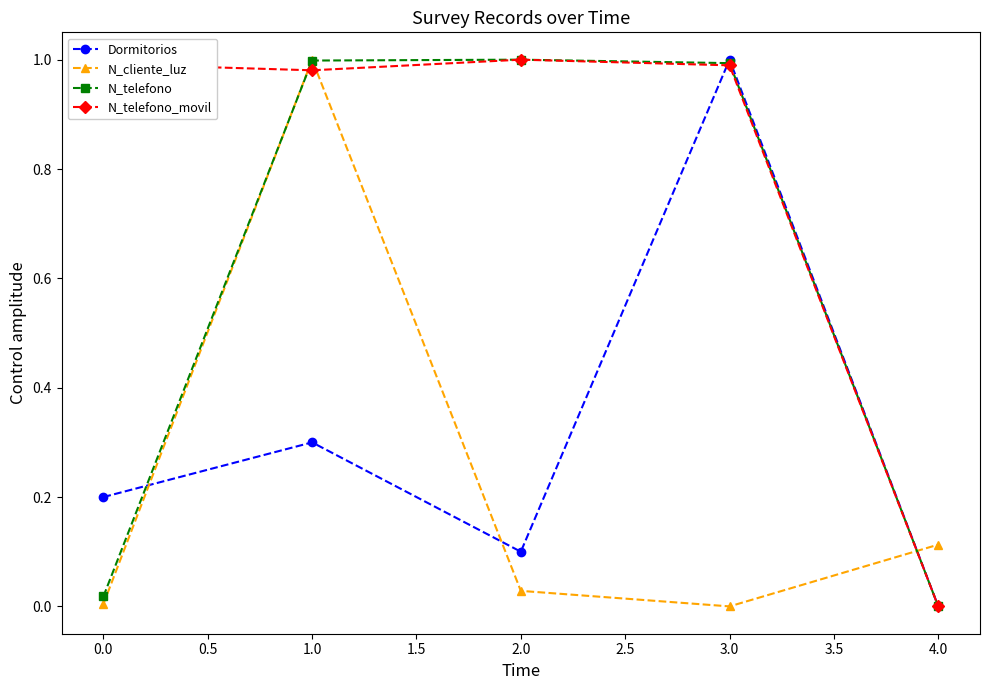

The Dormitorios series shows 0.3 at 1.0. True or false?

True